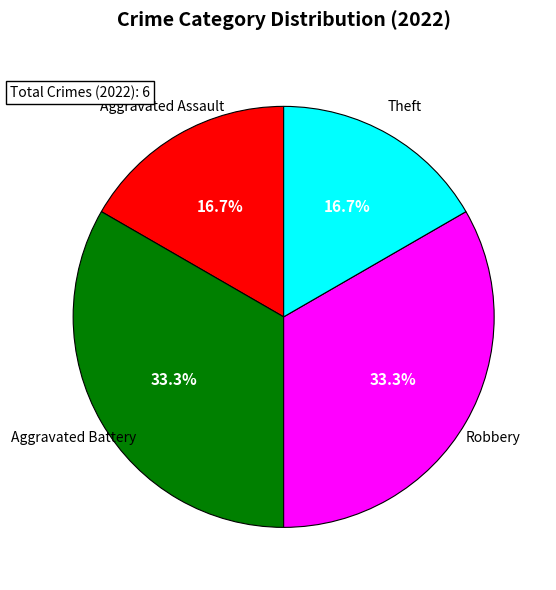

How many segments does this pie chart have?

4